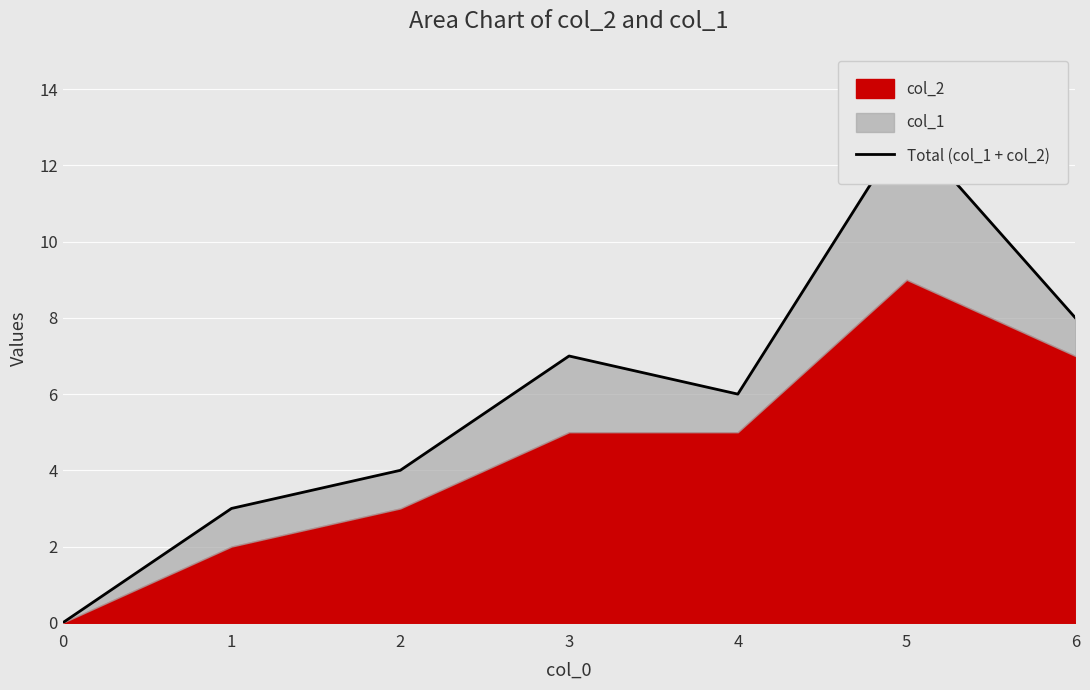

True or false: the data shows 13 at 5.

True